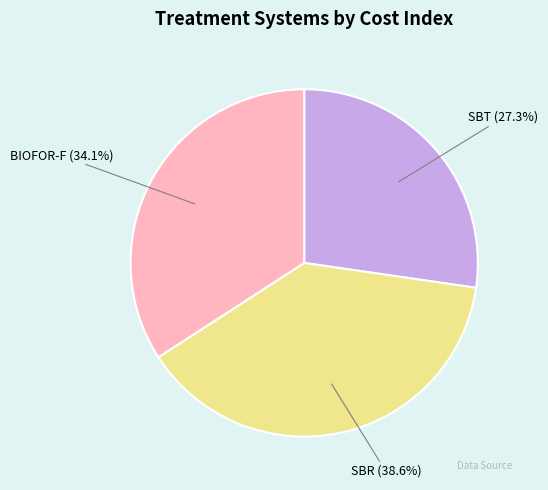

Which has a higher value, SBR or BIOFOR-F?

SBR